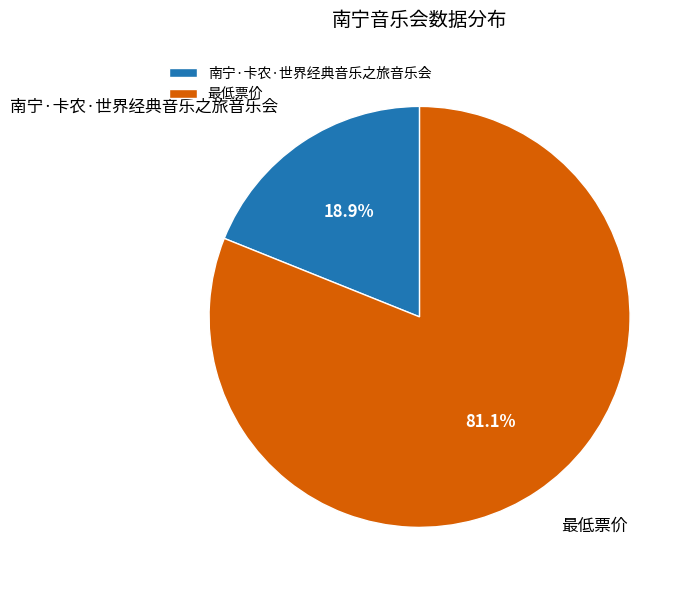

To the nearest percent, what percentage of the pie is 最低票价?

81%